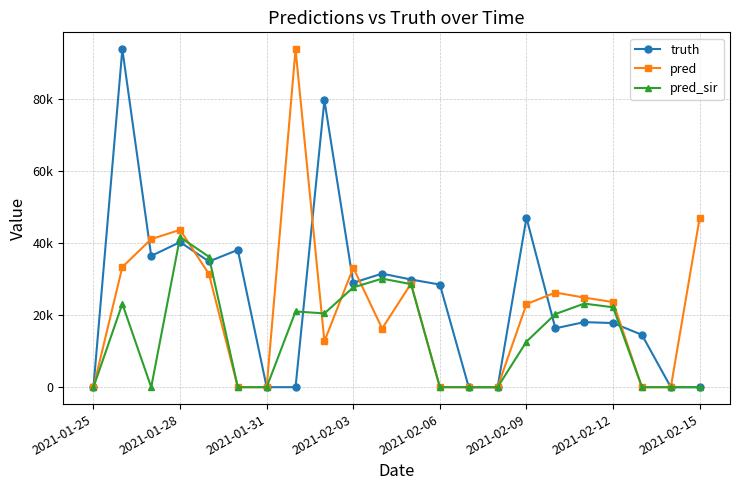

Which series ends up on top after the final intersection of truth and pred_sir?

truth